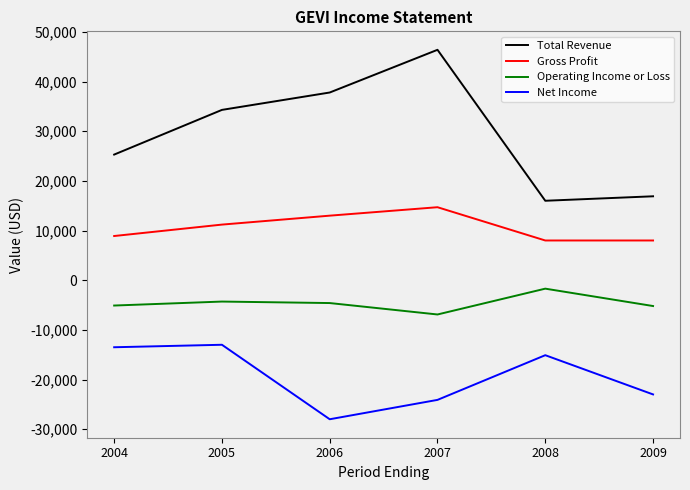

What is the approximate value of Operating Income or Loss at 2006, to the nearest 50?

-4600